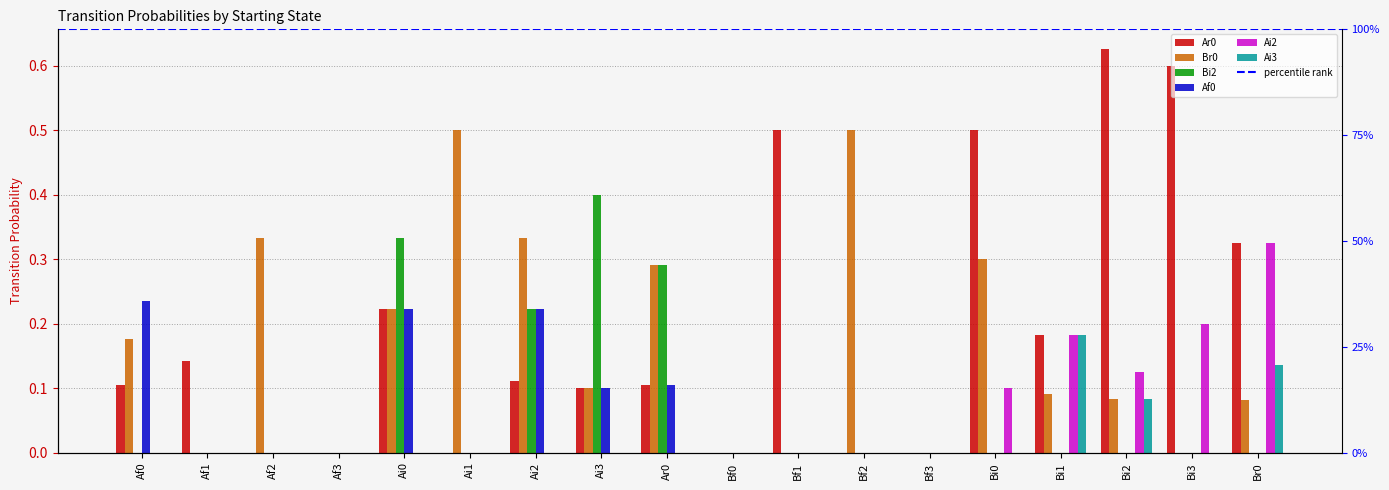

Which series has the largest range (max minus min)?

Ar0